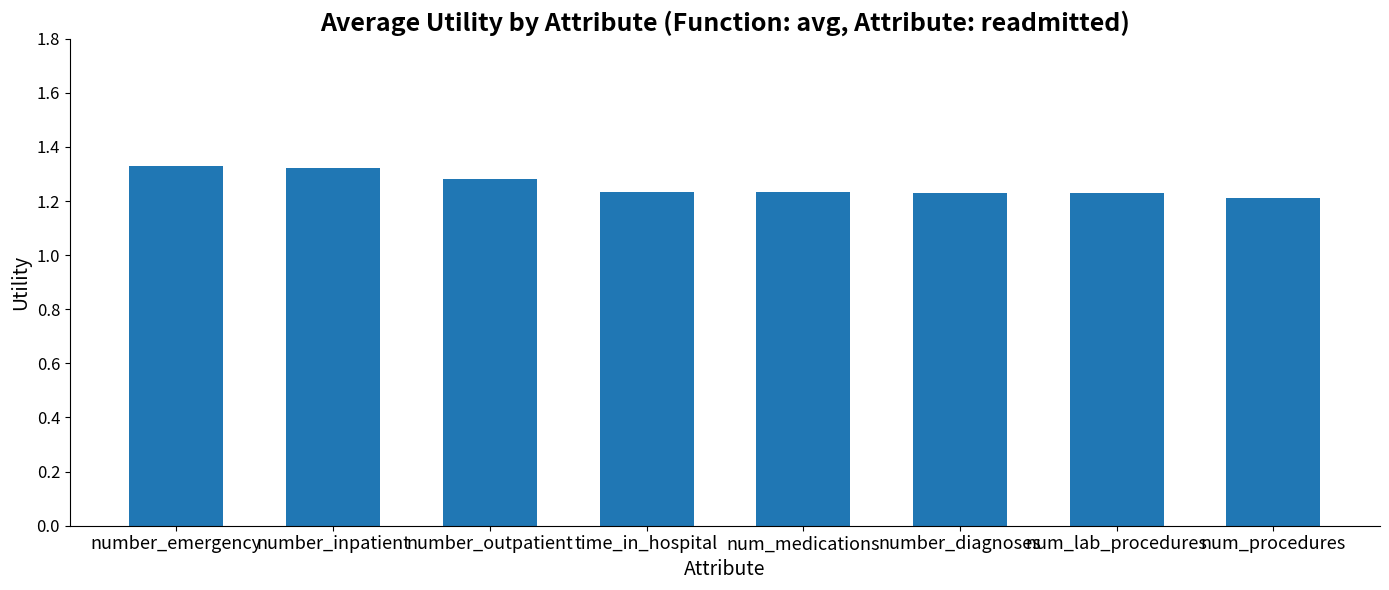

Count the values in the range 1 to 2.

8